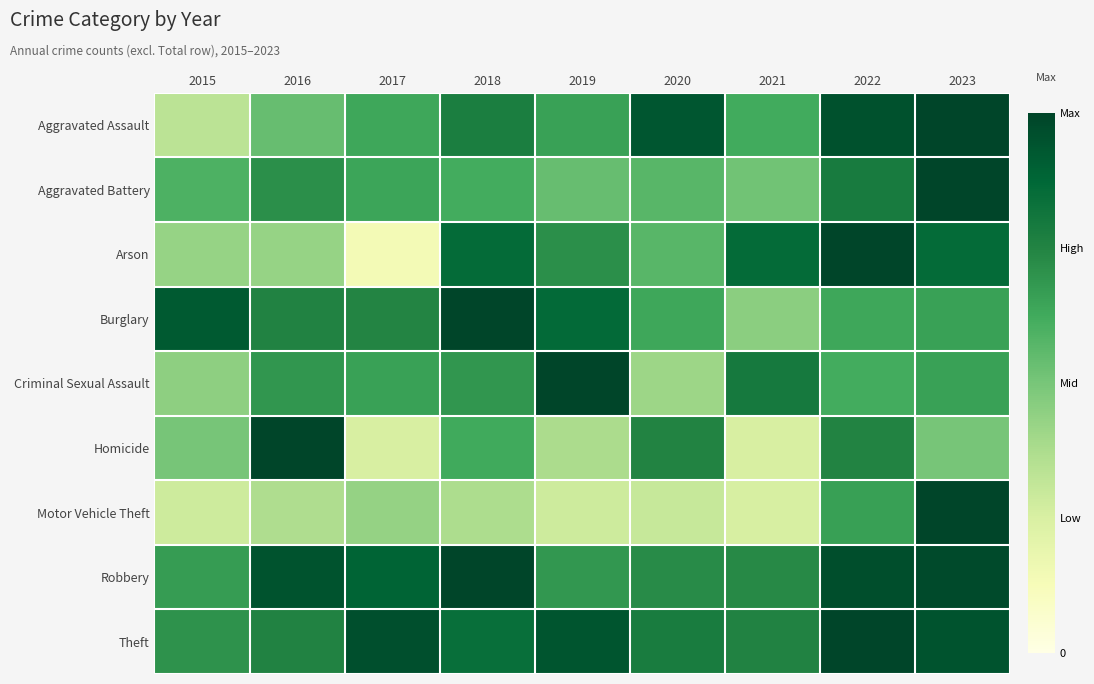

Which series has the largest total across all categories?

Theft